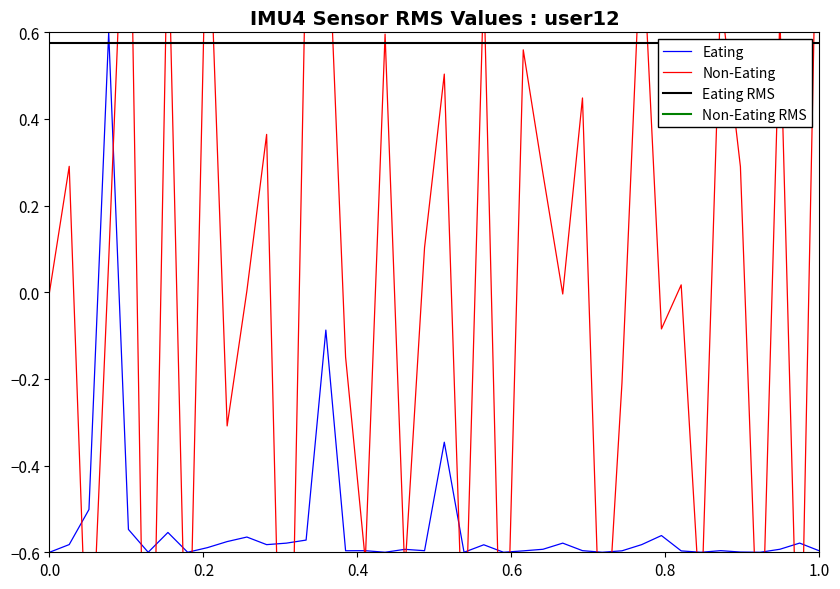

What is the highest value of the Eating series?

0.6